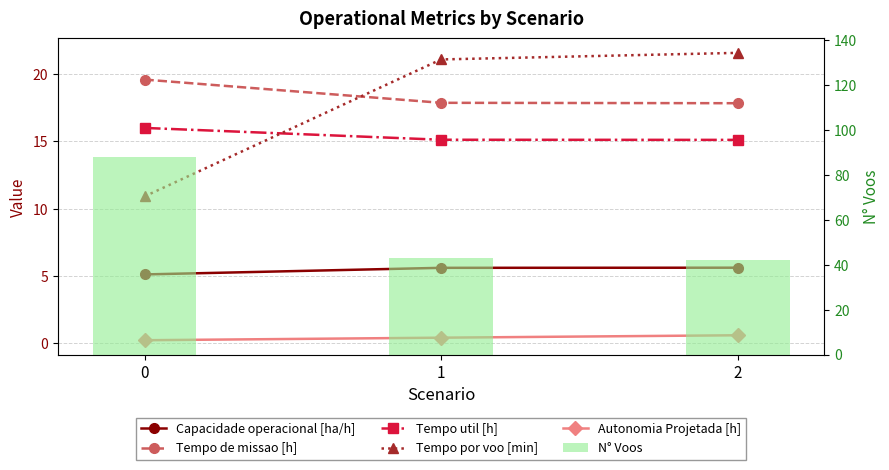

Count the number of data series in this chart.

6